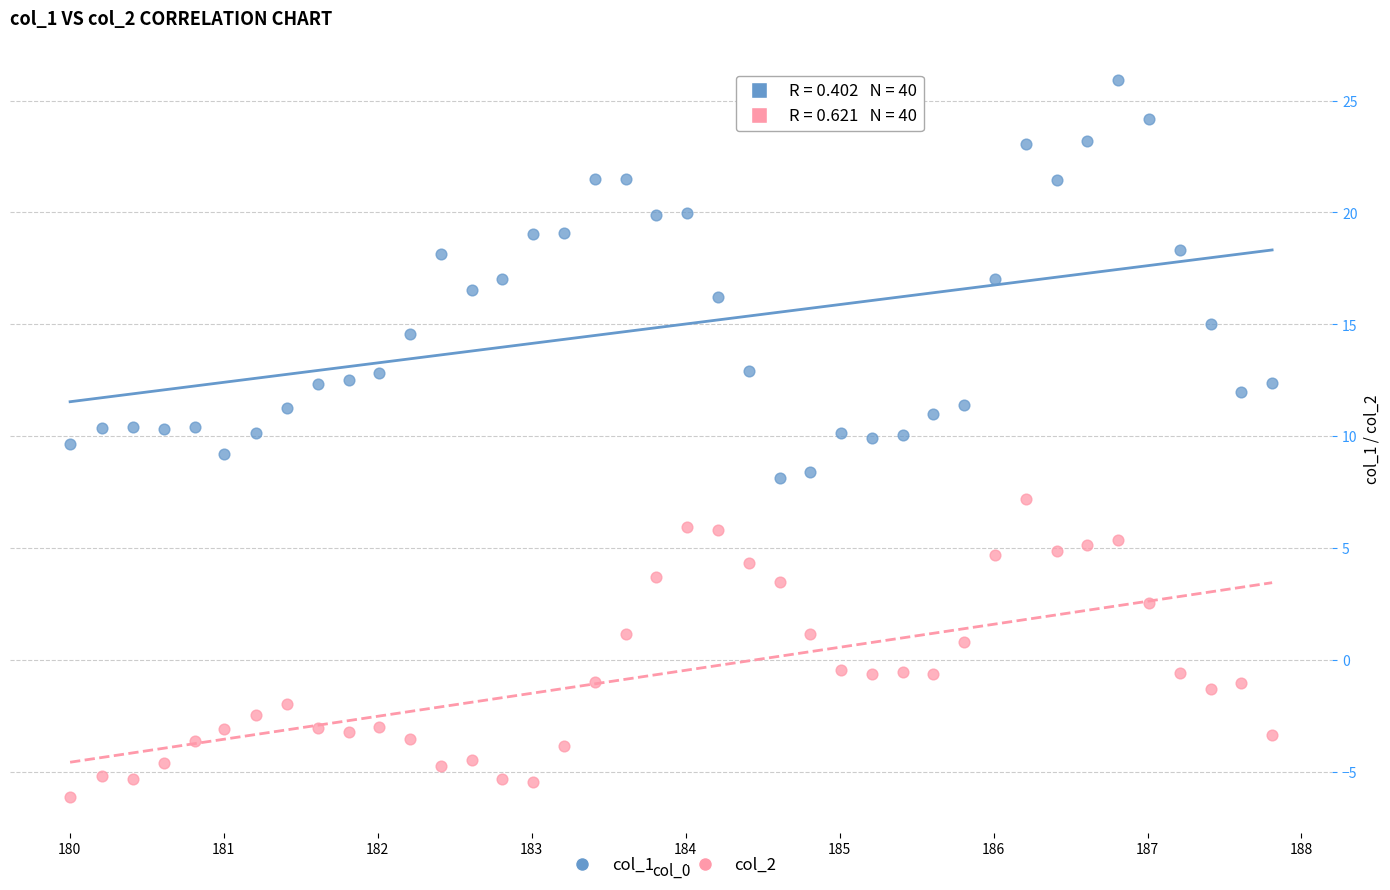

Which series contains the highest Y value?

col_1